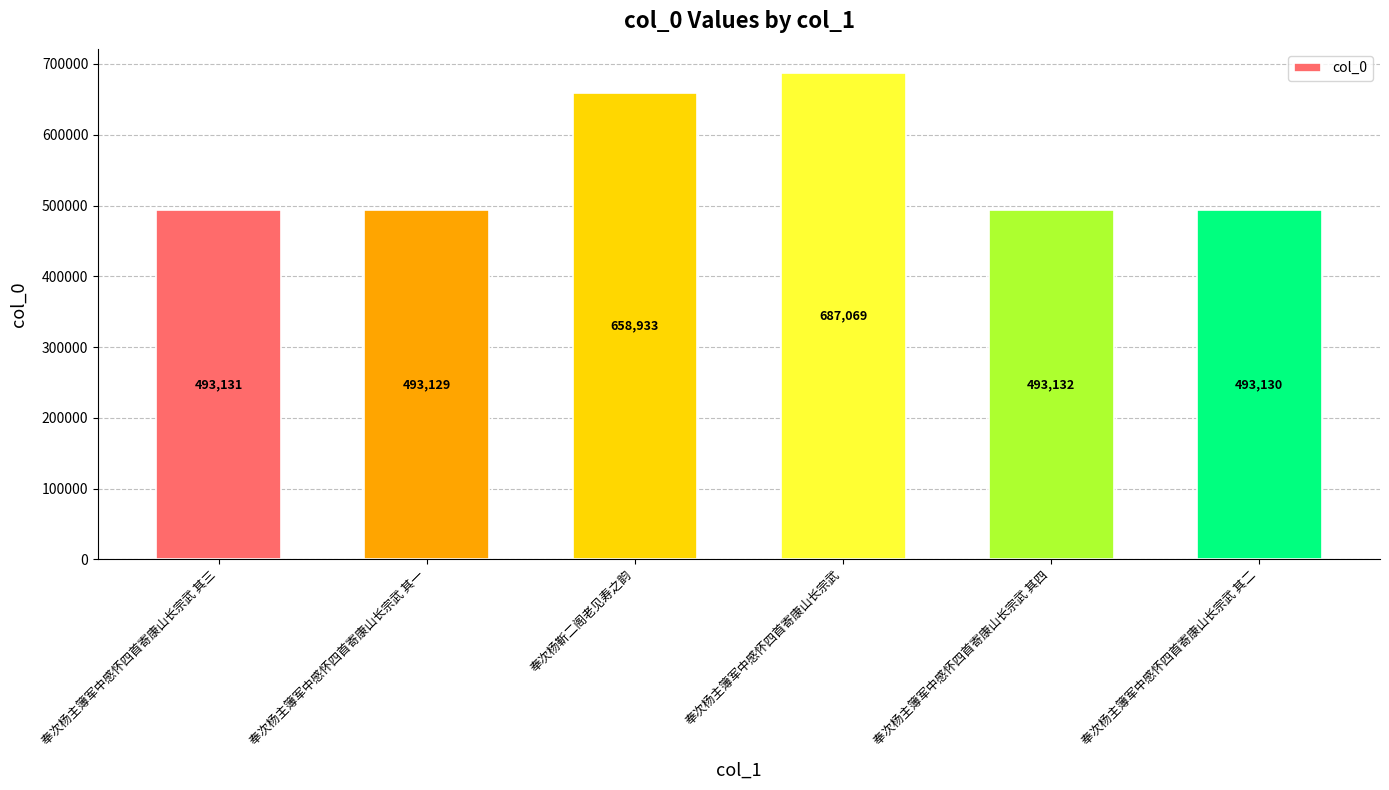

Reading left to right, transcribe all the data shown in this chart.

奉次杨主簿军中感怀四首寄康山长宗武 其三=493131	奉次杨主簿军中感怀四首寄康山长宗武 其一=493129	奉次杨靳二阁老见寿之韵=658933	奉次杨主簿军中感怀四首寄康山长宗武=687069	奉次杨主簿军中感怀四首寄康山长宗武 其四=493132	奉次杨主簿军中感怀四首寄康山长宗武 其二=493130